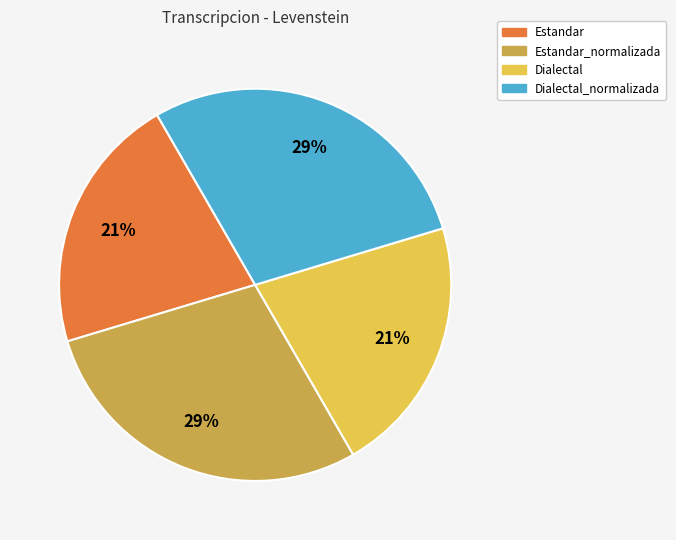

Does any single category account for the majority?

No